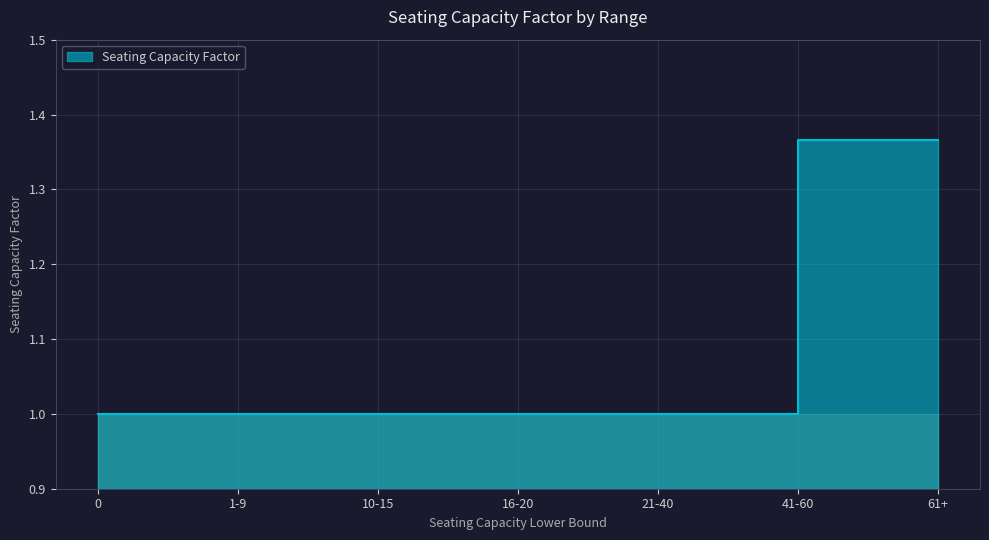

What is the label of the 4th point from the right?

16-20